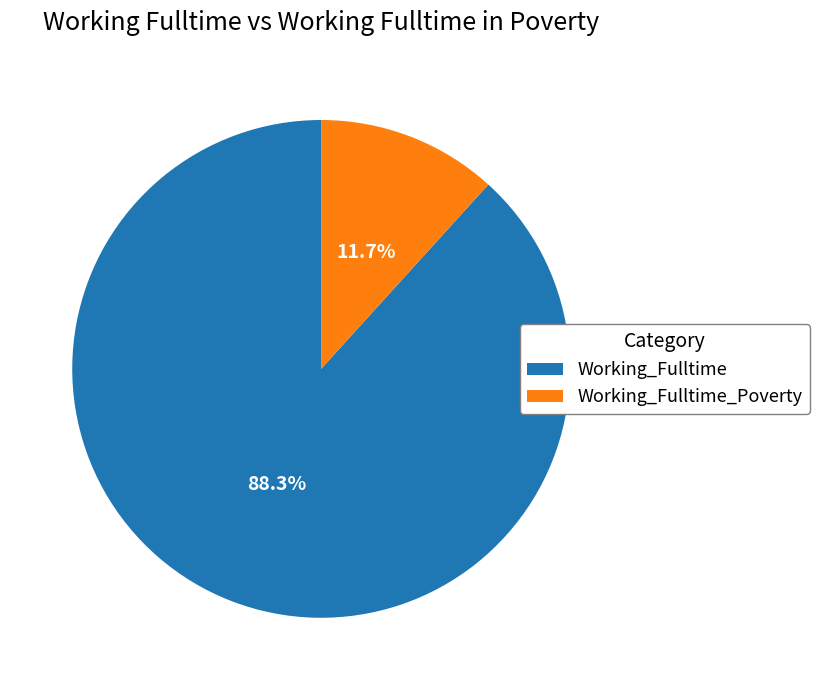

Approximately how many times larger is the value at Working_Fulltime compared to Working_Fulltime_Poverty?

7.5